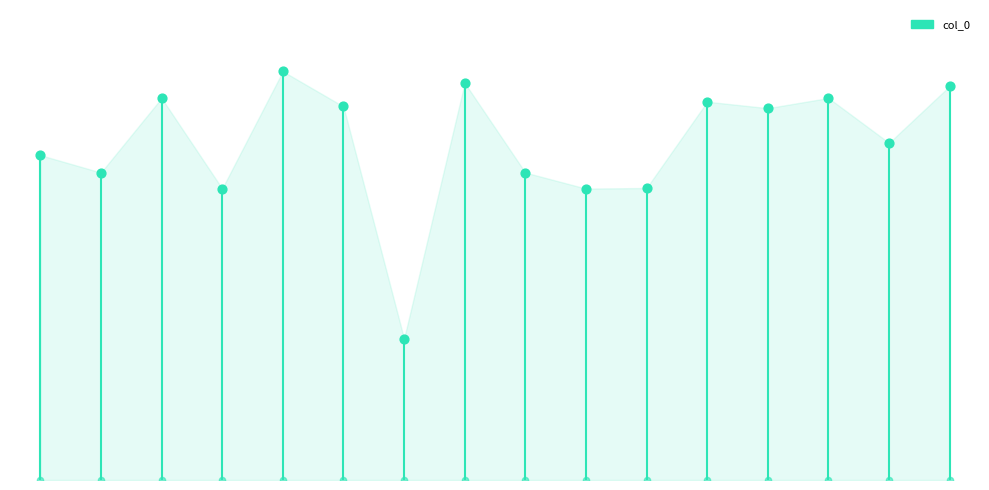

What is the change in value from 9 to 10?

+1088